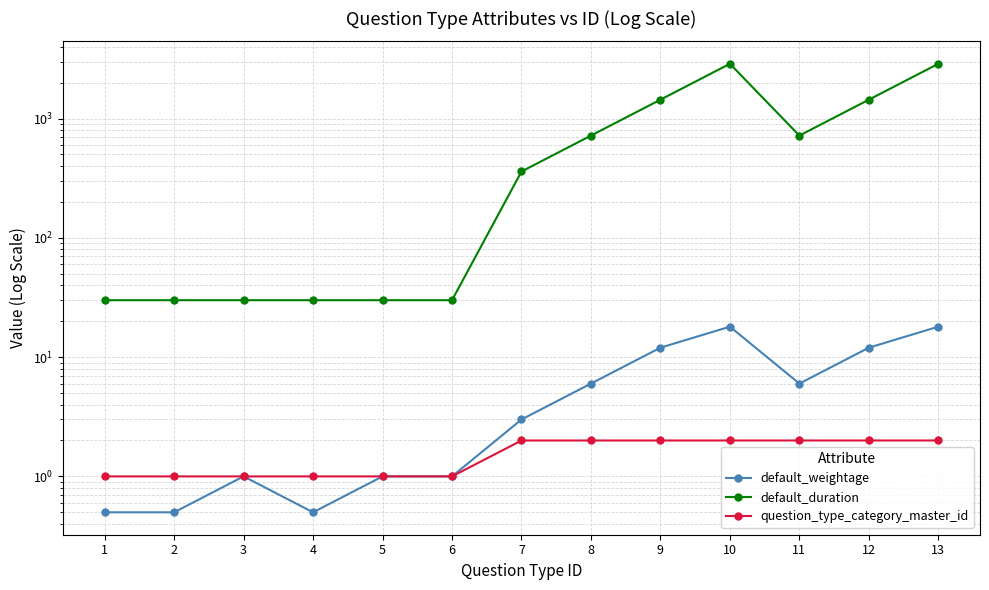

Which category has the lowest value across all series?

1